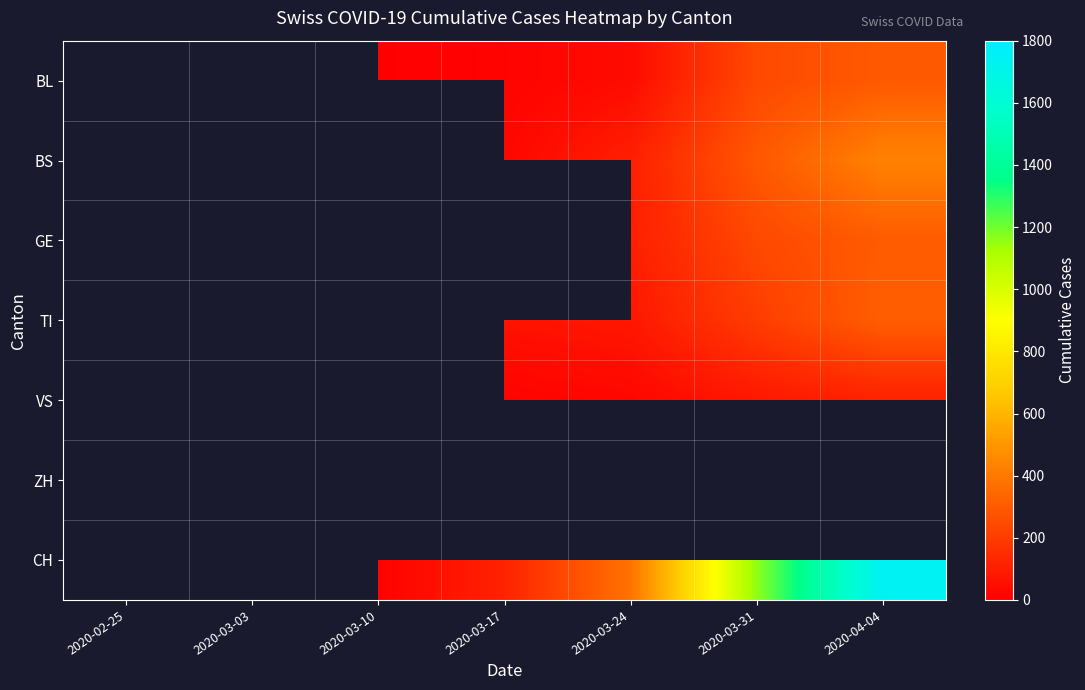

Between 2020-03-31 and 2020-03-10, which is larger?

2020-03-31